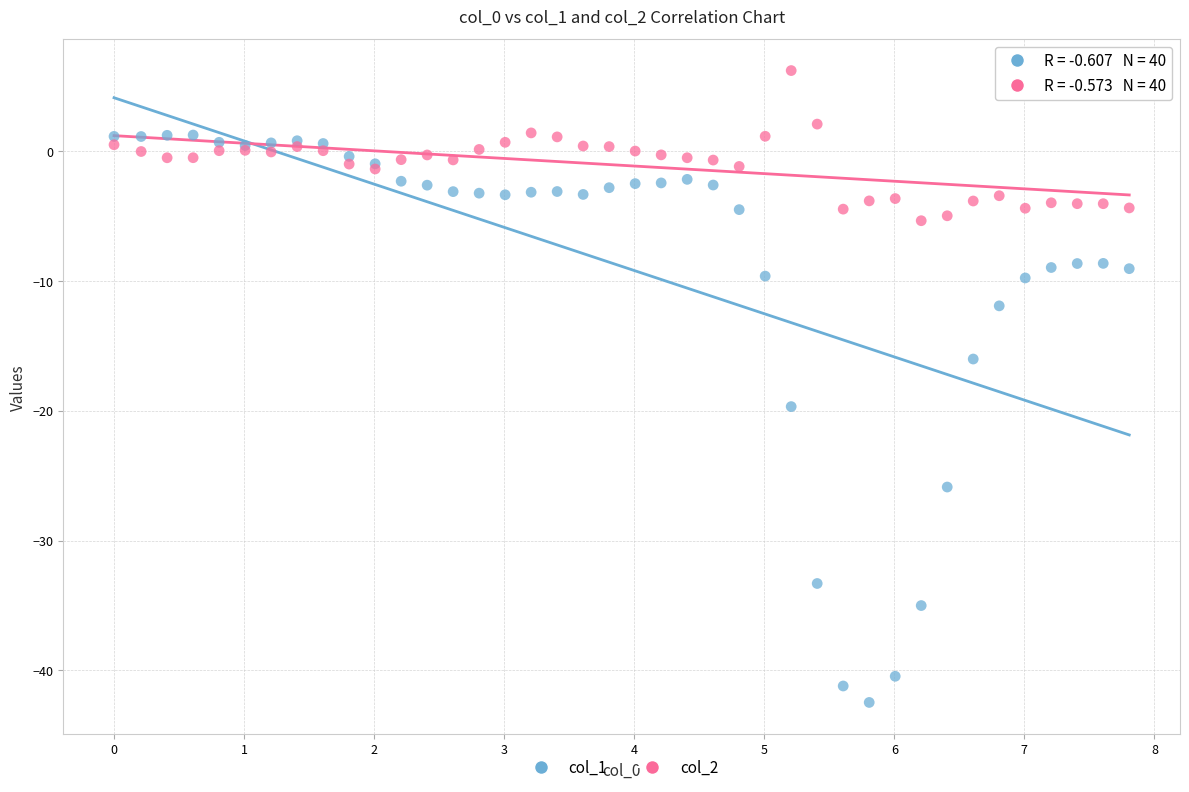

Which series contains the highest Y value?

col_2